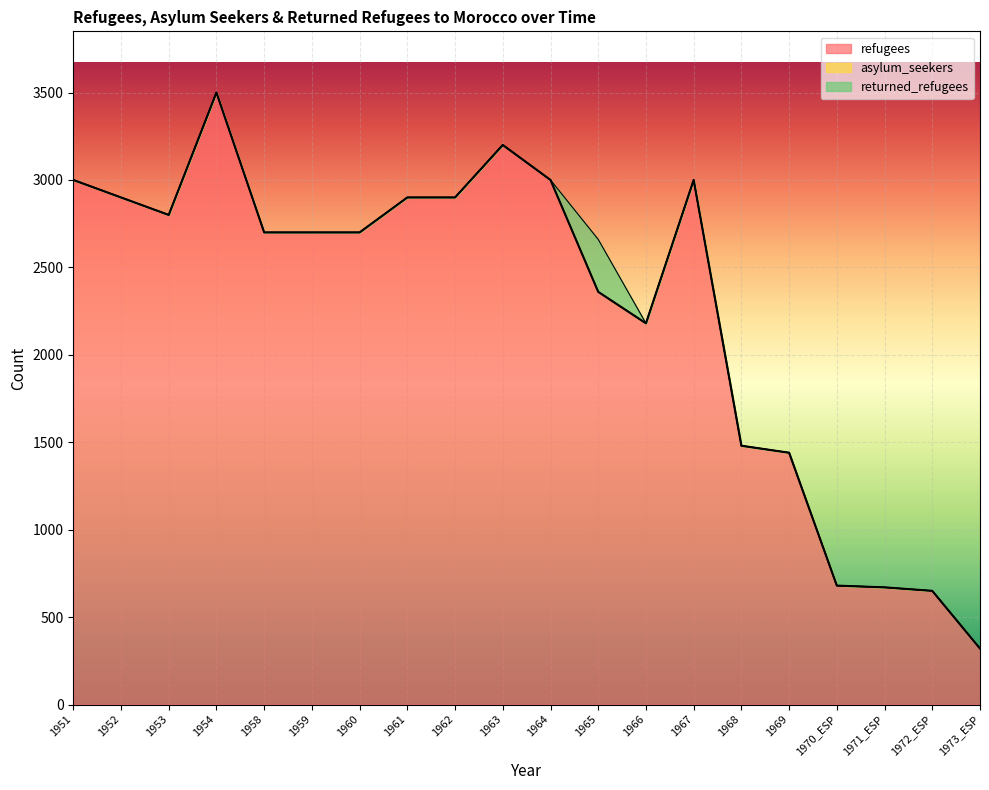

What are all the series names shown in the legend?

refugees, asylum_seekers, returned_refugees